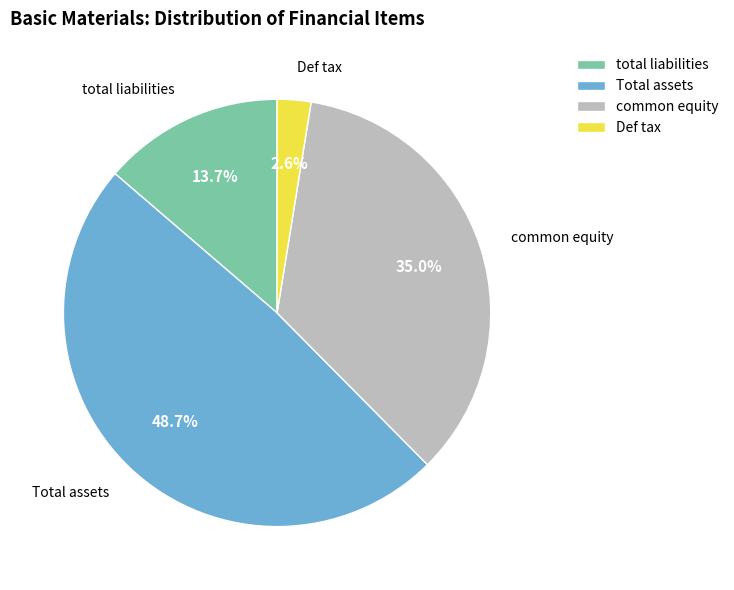

To the nearest percent, what is the difference between the largest and smallest slice percentages?

46%